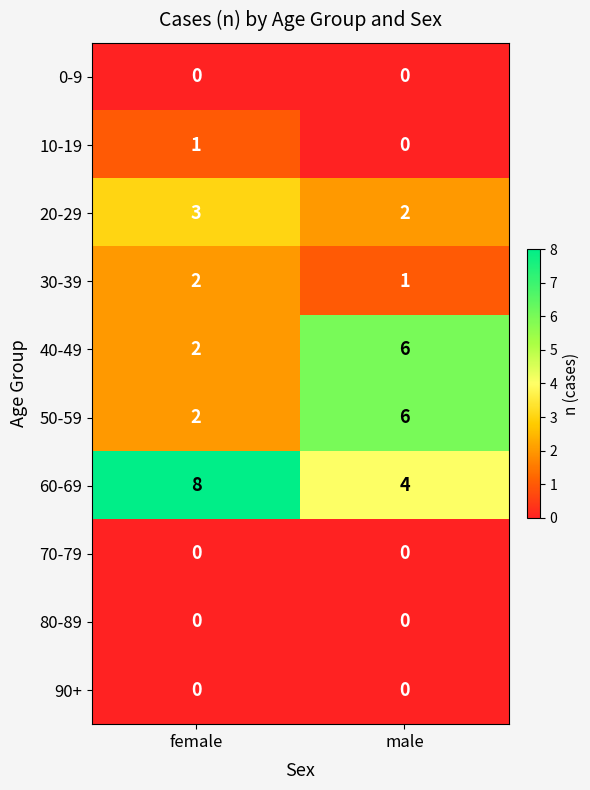

What is the sum of the 30-39 values at male and female?

3